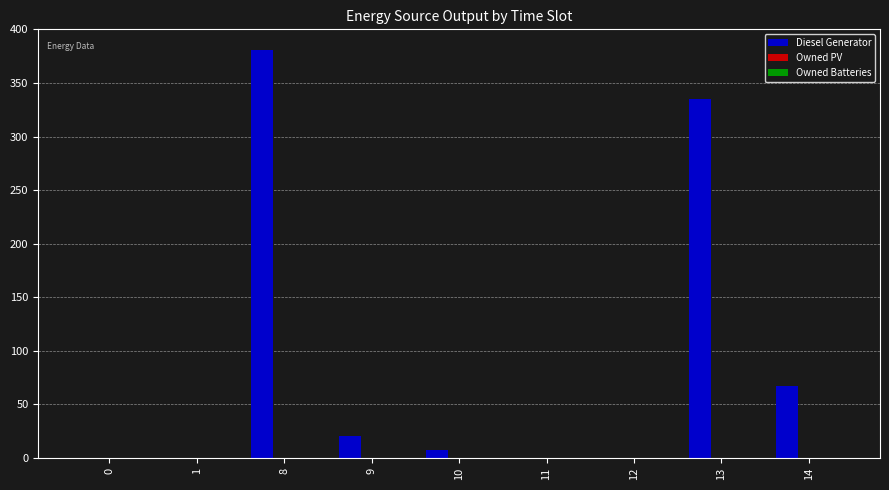

What is the sum of all values?

810